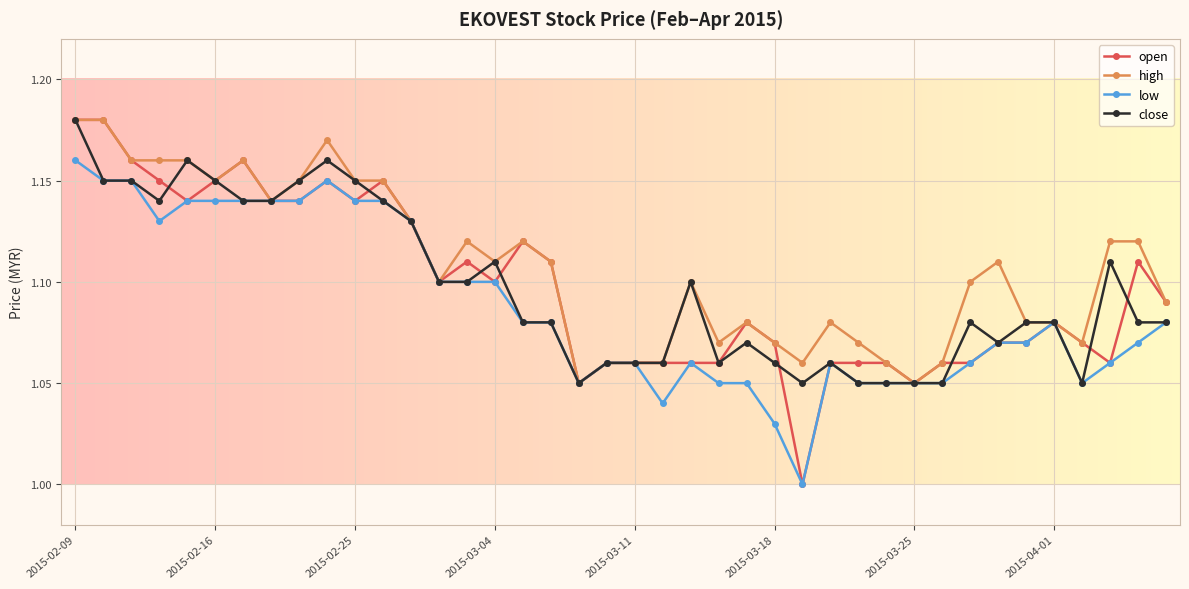

True or false: low has more than 0 points higher than both neighbors.

True